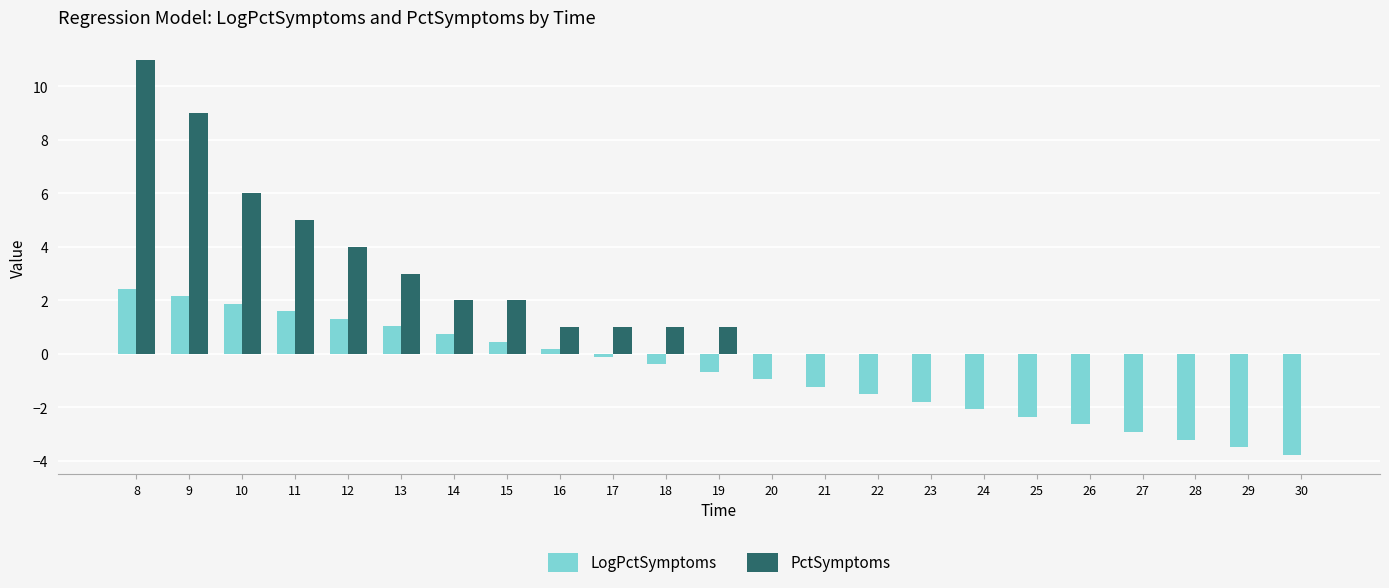

At which category is the sum across all series the highest?

8